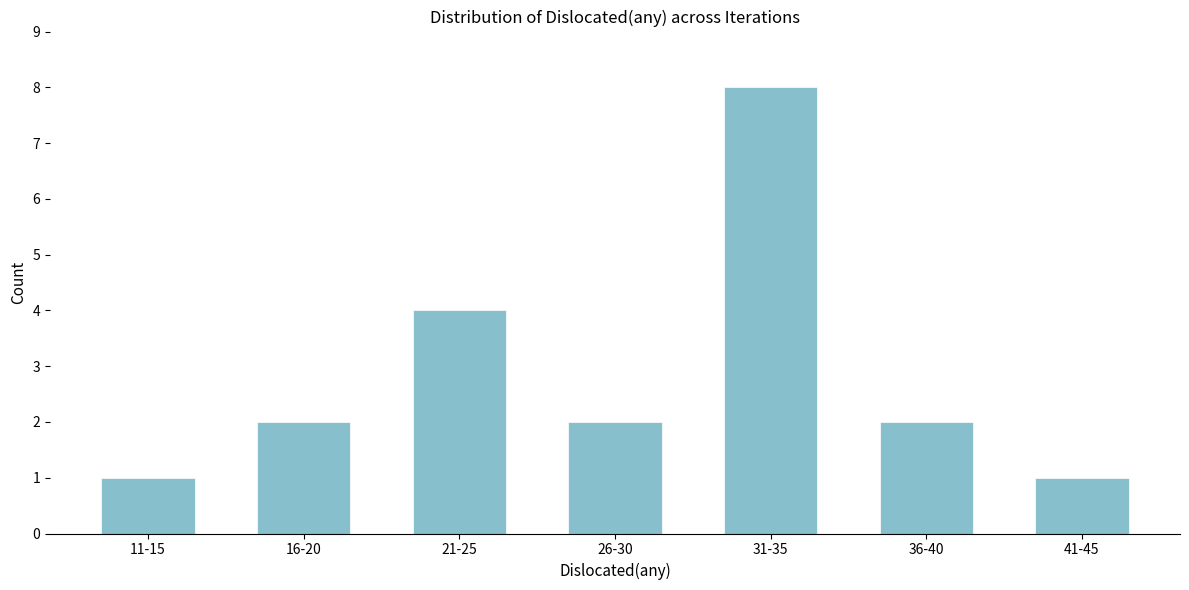

Reading left to right, extract all data points from this chart.

11-15=1	16-20=2	21-25=4	26-30=2	31-35=8	36-40=2	41-45=1